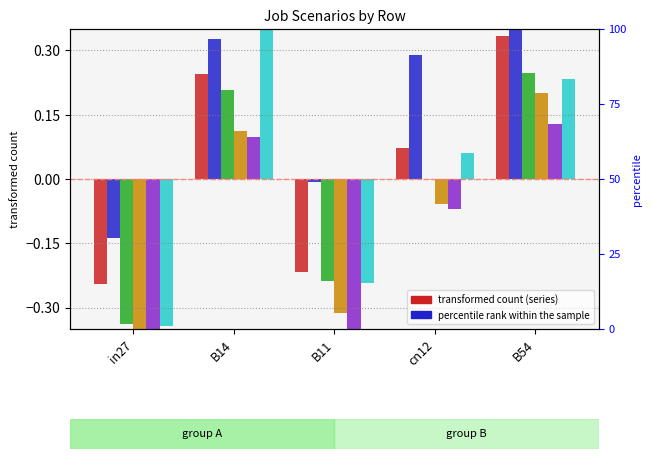

At how many categories does at least one series exceed 0?

3